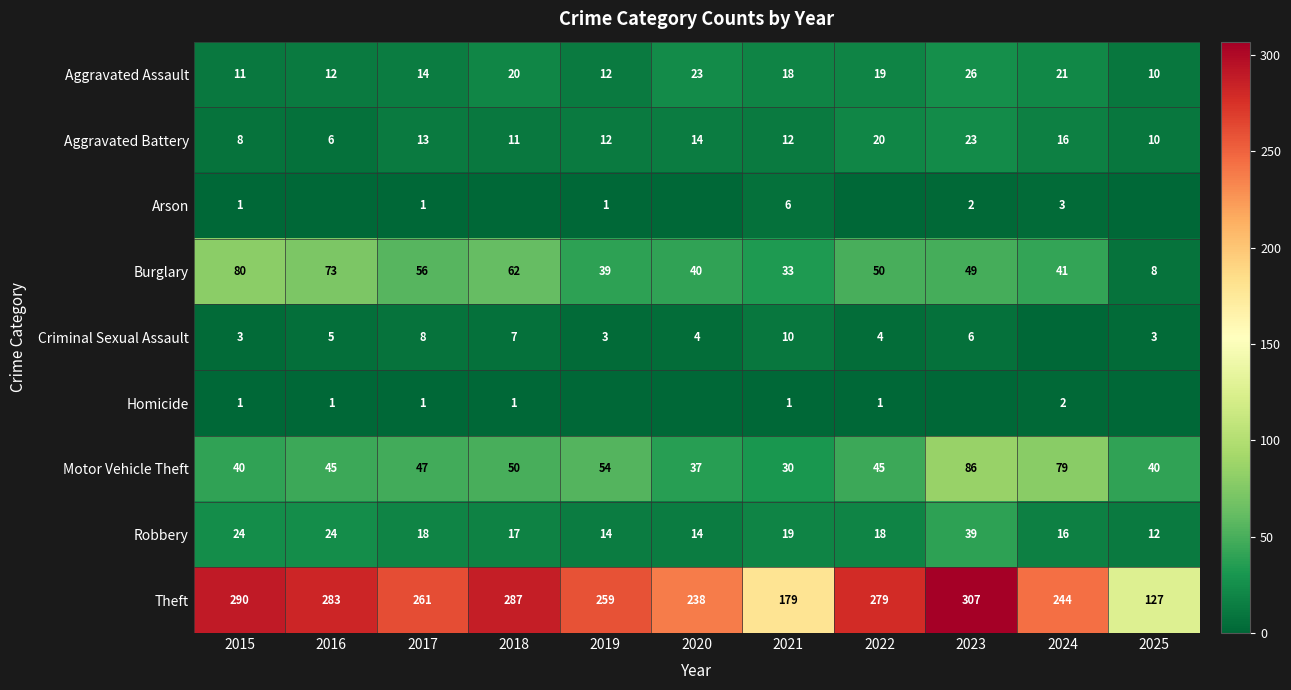

What value does the Burglary series have at 2025, to the nearest 5?

10